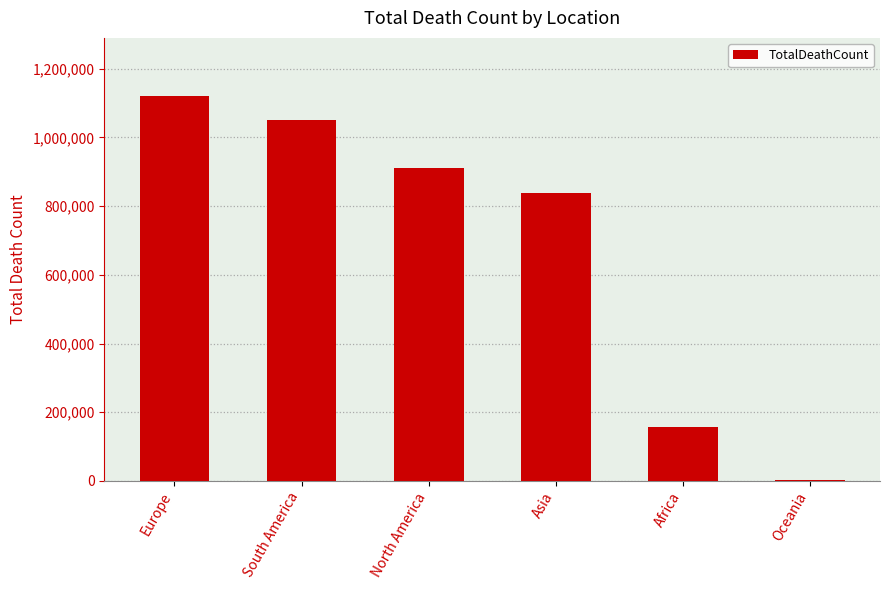

At which label is the value closest to 561444?

Asia